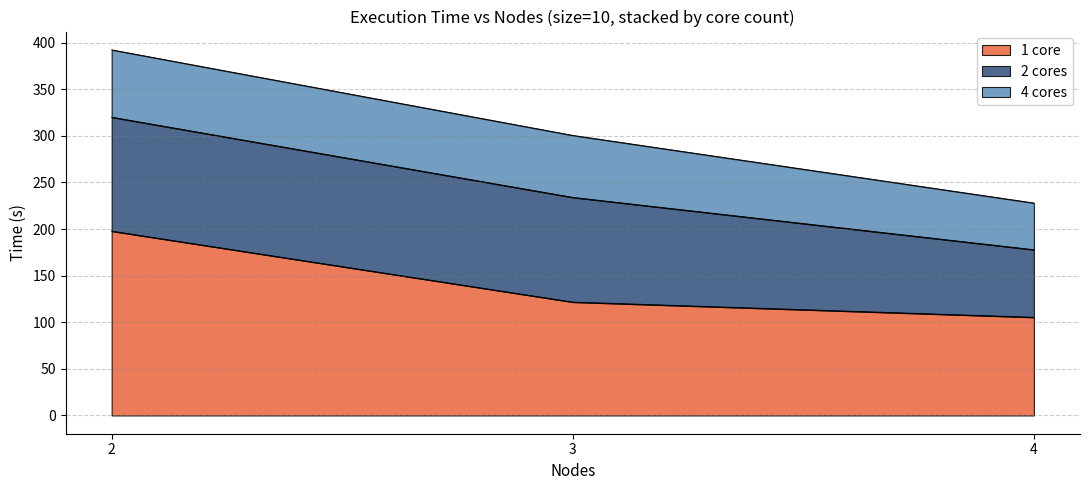

What is the minimum value for 1 core?

105.3